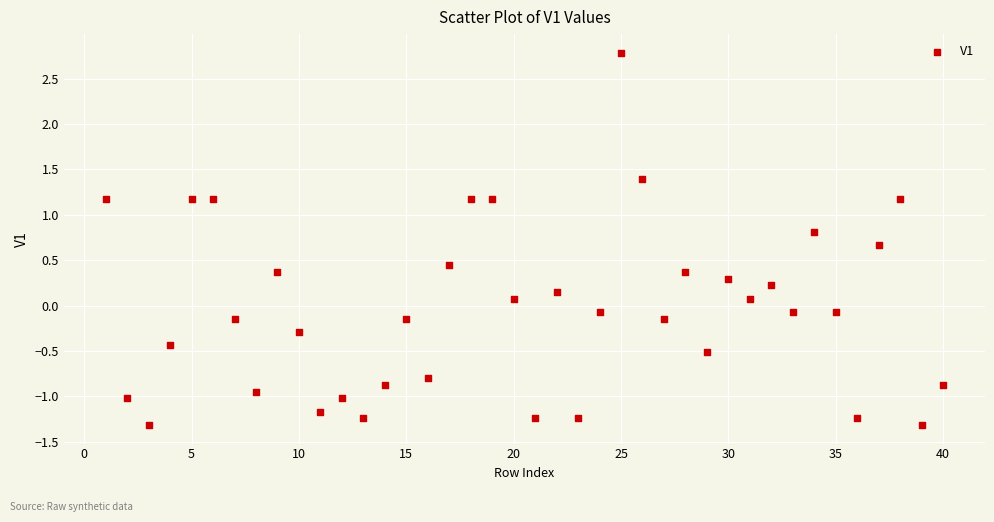

What is the range of X values (max minus min)?

39.0